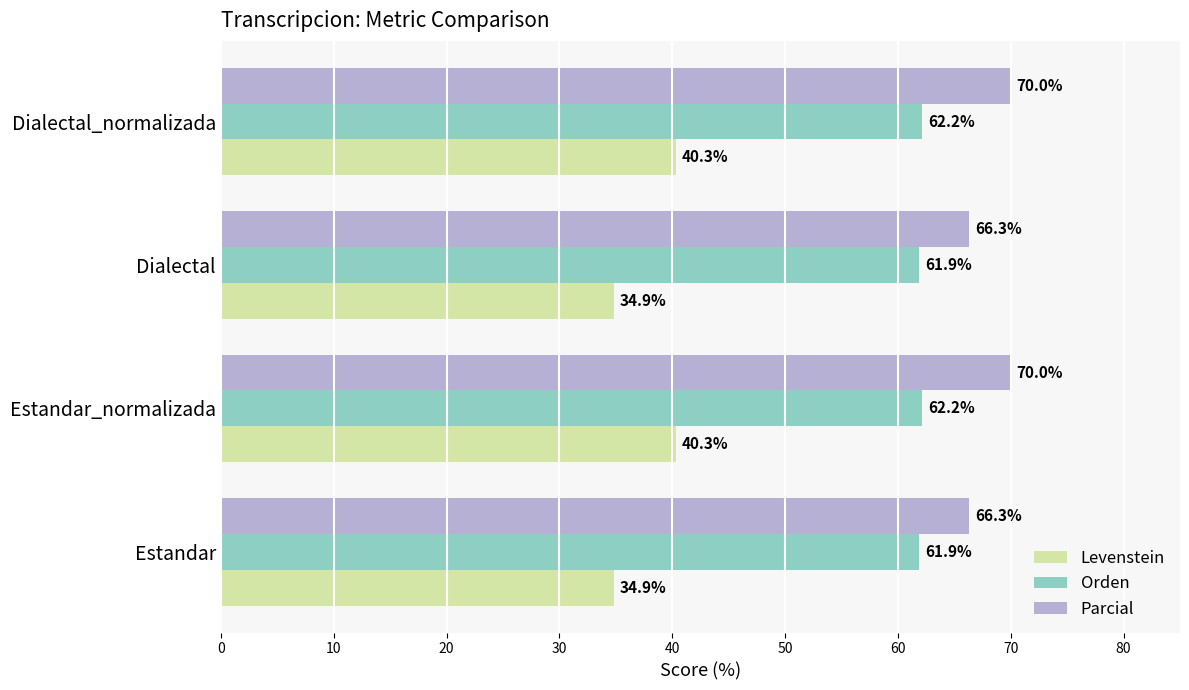

What is the minimum value shown in the chart?

34.9